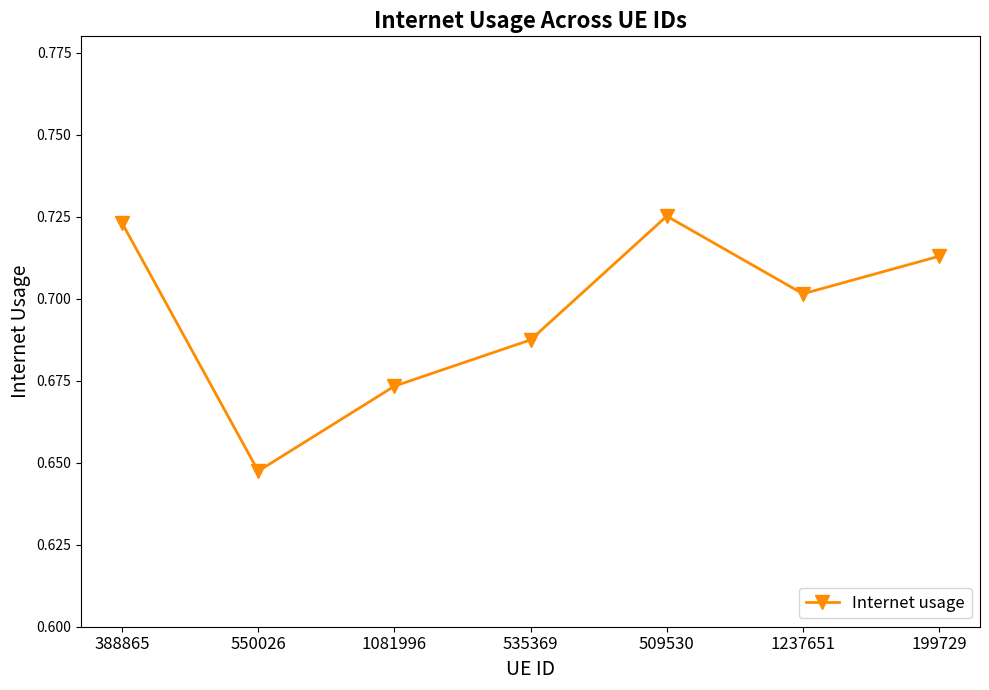

True or false: there are more than 0 points higher than both neighbors.

True